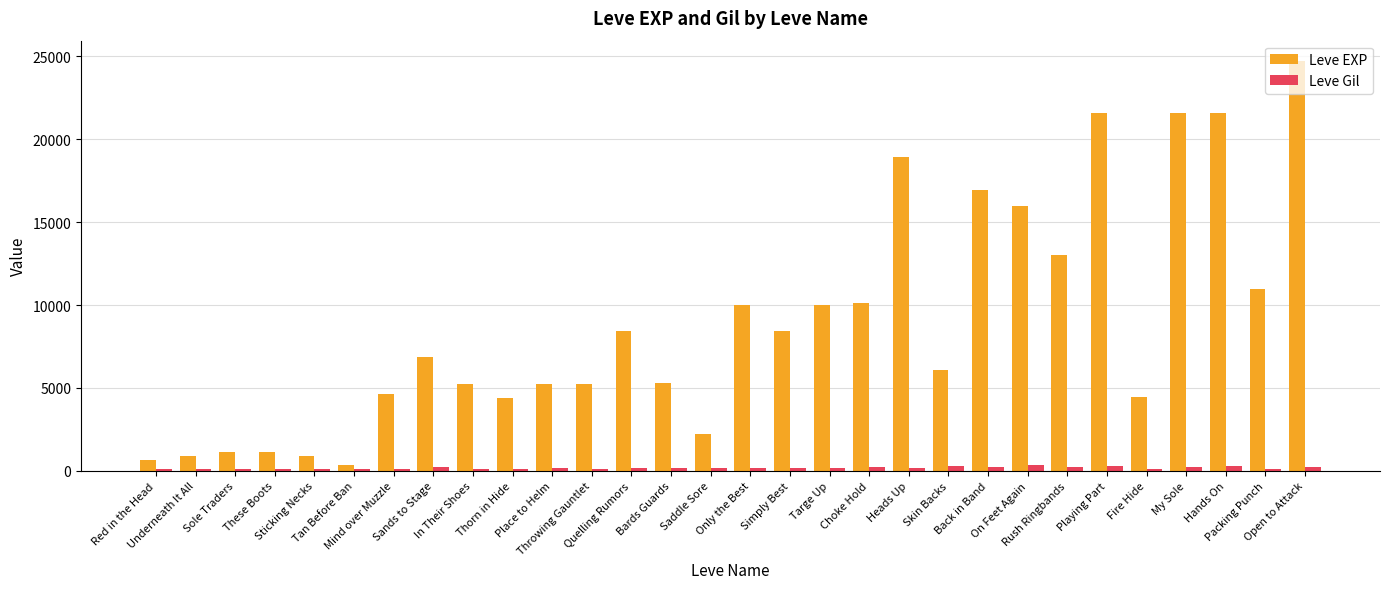

Which series has the widest spread of values?

Leve EXP